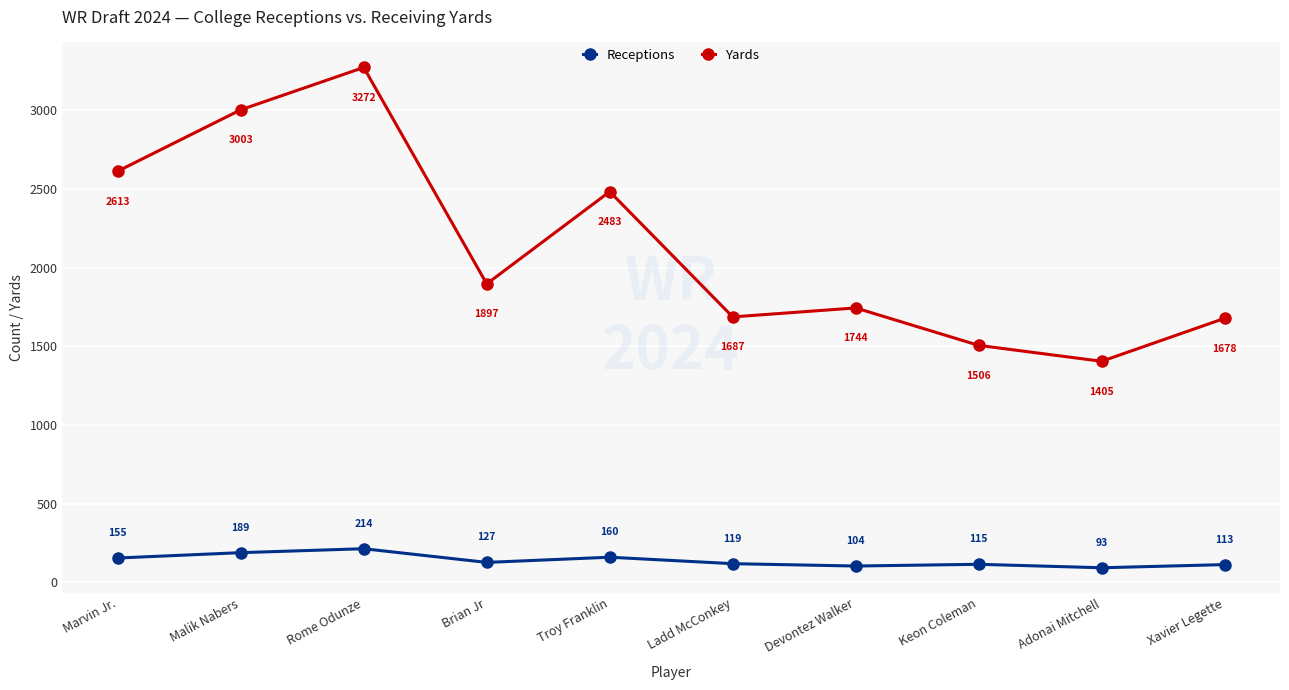

What is the difference between the highest and lowest values at Brian Jr?

1770